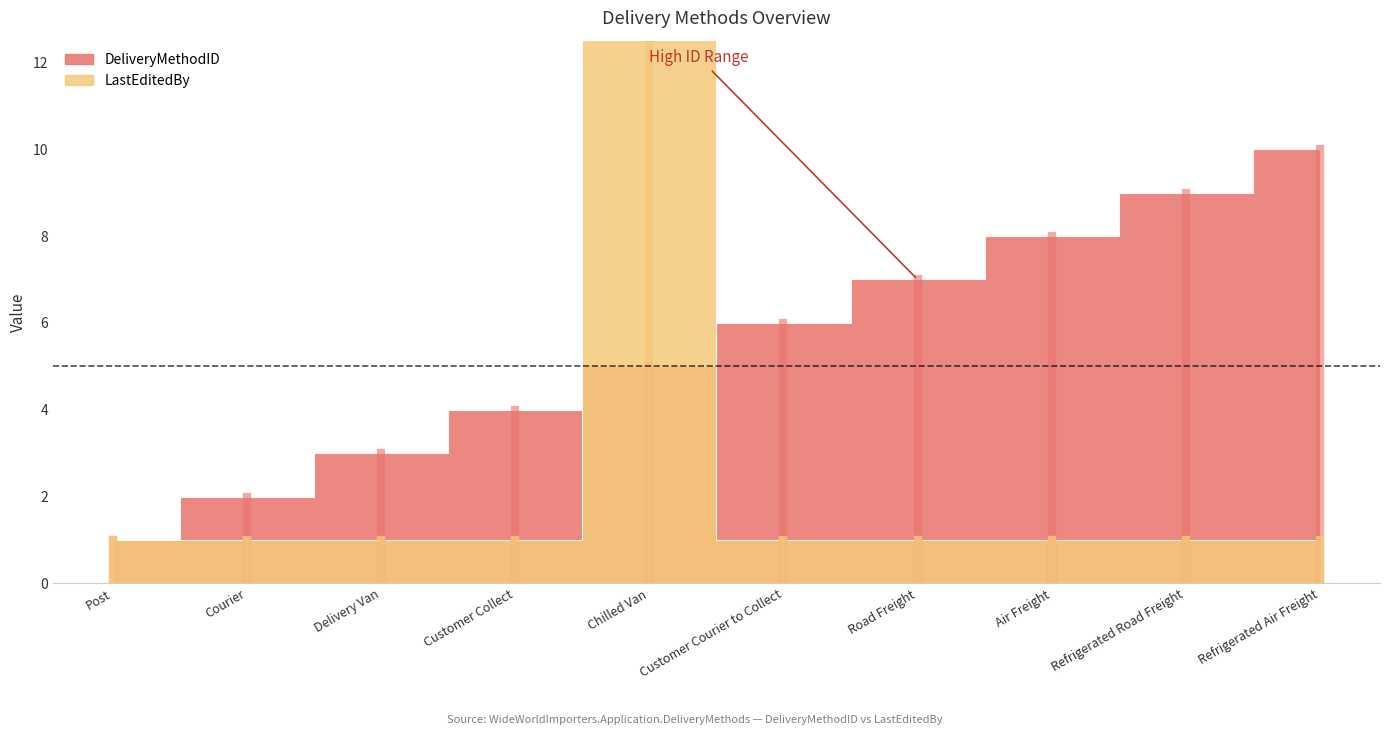

How many times do LastEditedBy and DeliveryMethodID cross each other?

2